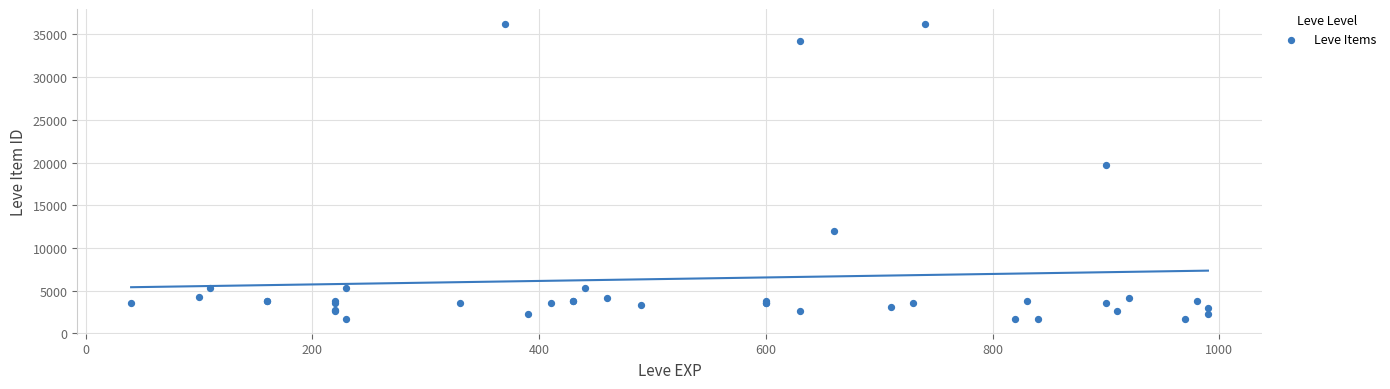

What Y value in the scatter plot is closest to 18967?

19744